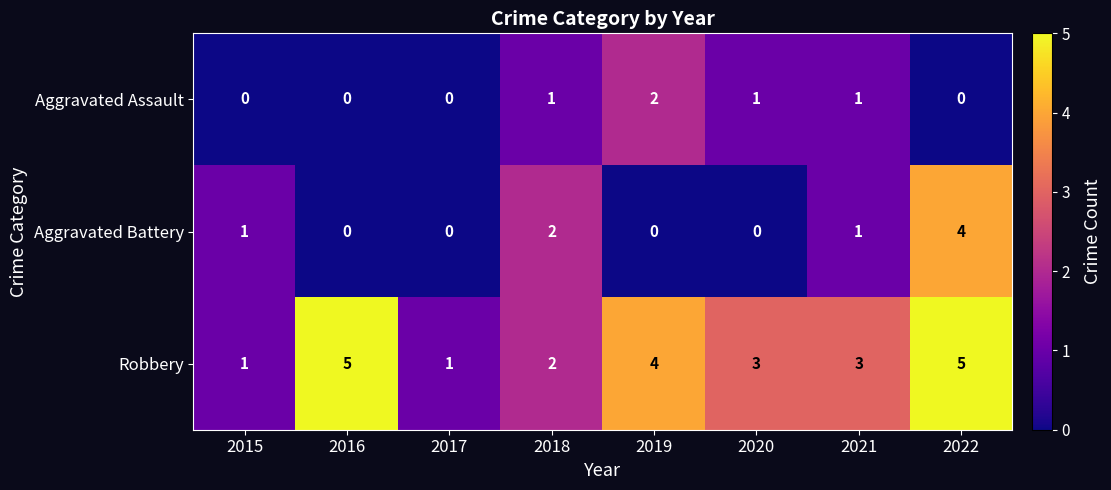

Between 2017 and 2021, which series saw the biggest shift?

Robbery